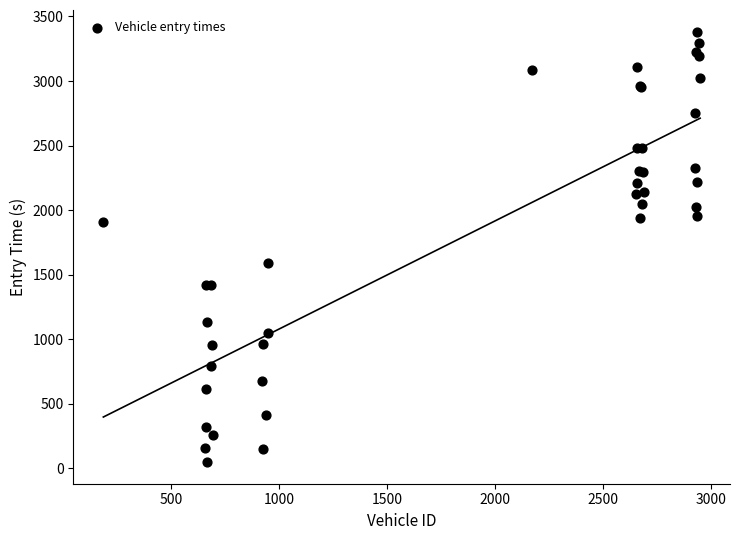

What Y value in the scatter plot is closest to 1716?

1588.8